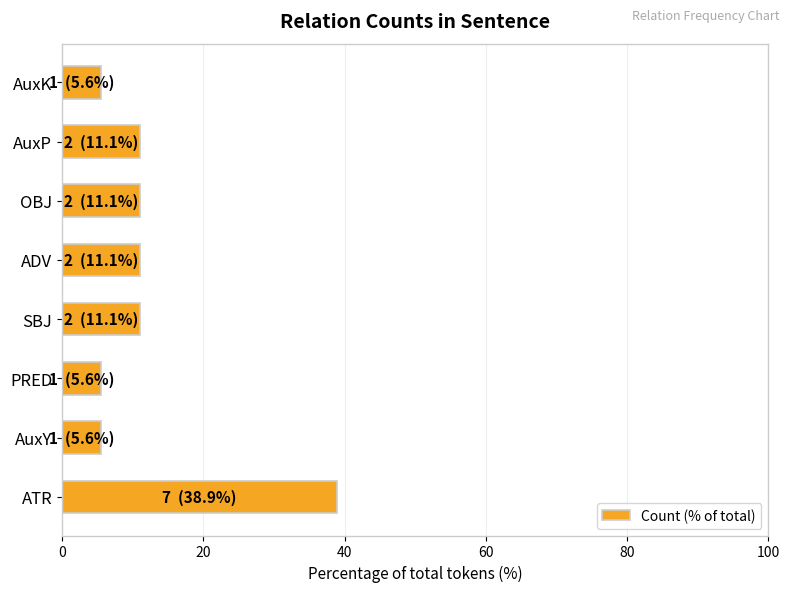

What is the sum of all values?

100.0